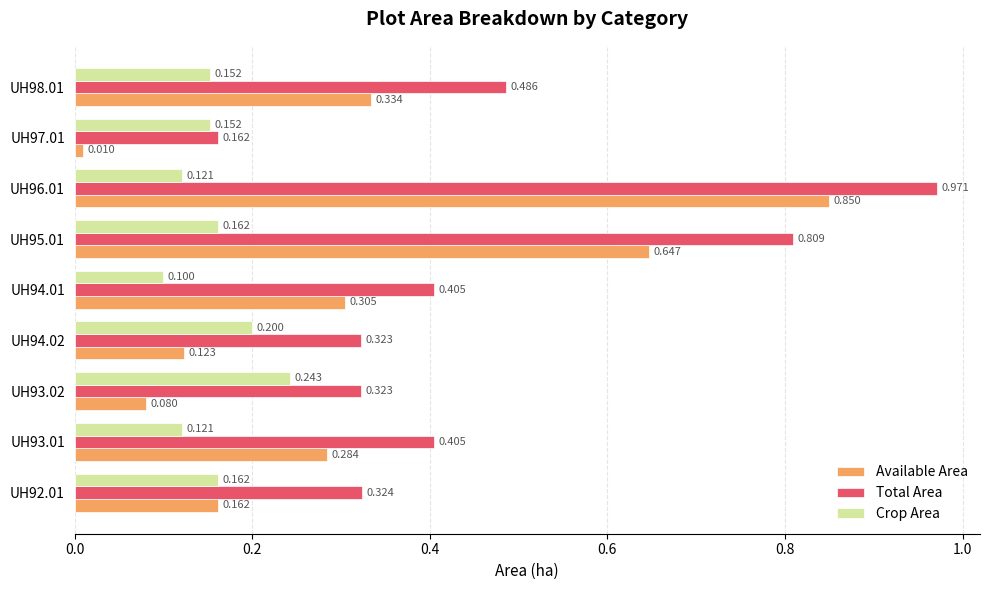

What are all the series names shown in the legend?

Available Area, Total Area, Crop Area